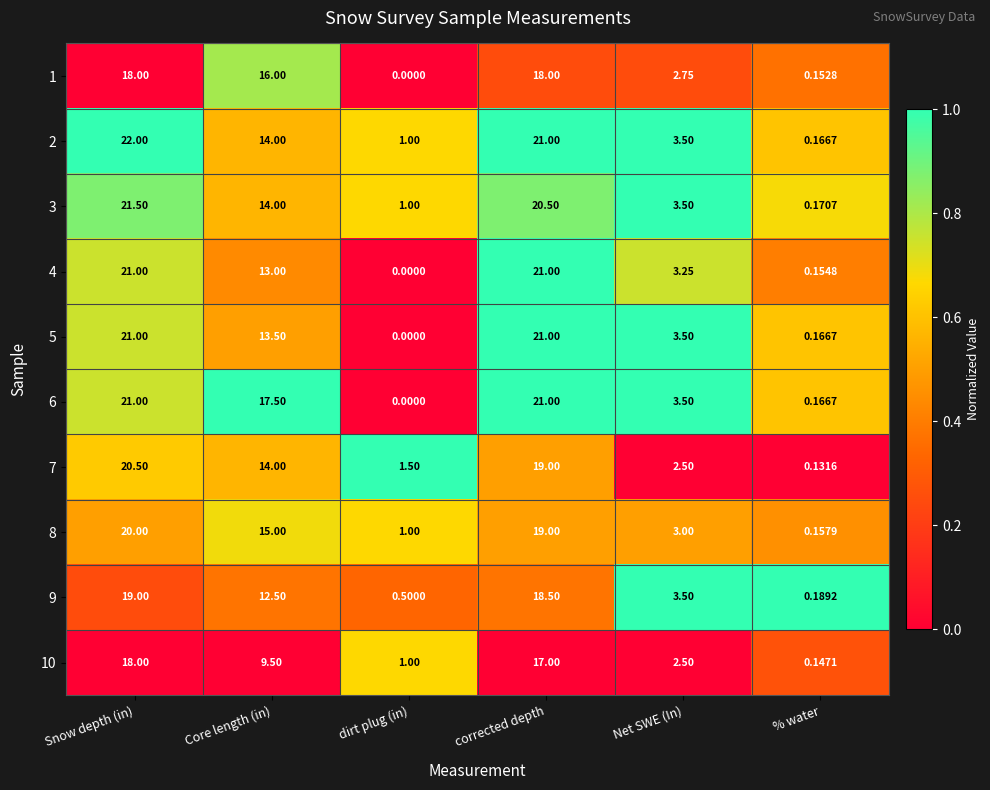

Rank the categories by 7 value from highest to lowest.

Snow depth (in), corrected depth, Core length (in), Net SWE (In), dirt plug (in), % water